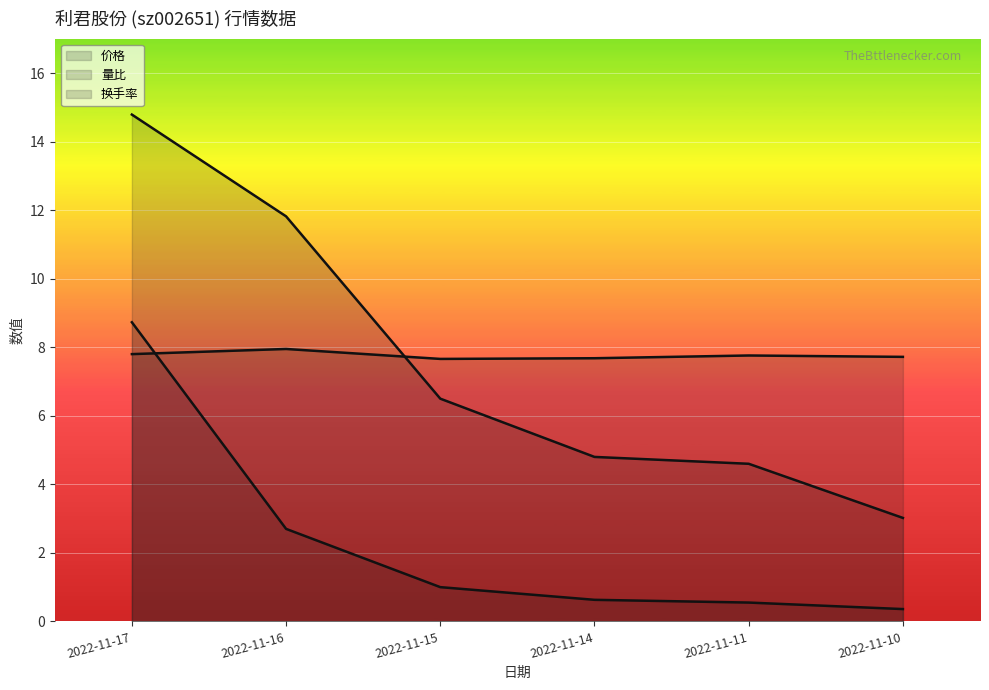

Reading left to right, transcribe all the data shown in this chart.

价格: 2022-11-10=7.7	2022-11-11=7.8	2022-11-14=7.7	2022-11-15=7.7	2022-11-16=8.0	2022-11-17=7.8
量比: 2022-11-10=0.4	2022-11-11=0.6	2022-11-14=0.6	2022-11-15=1.0	2022-11-16=2.7	2022-11-17=8.7
换手率: 2022-11-10=3.0	2022-11-11=4.6	2022-11-14=4.8	2022-11-15=6.5	2022-11-16=11.8	2022-11-17=14.8